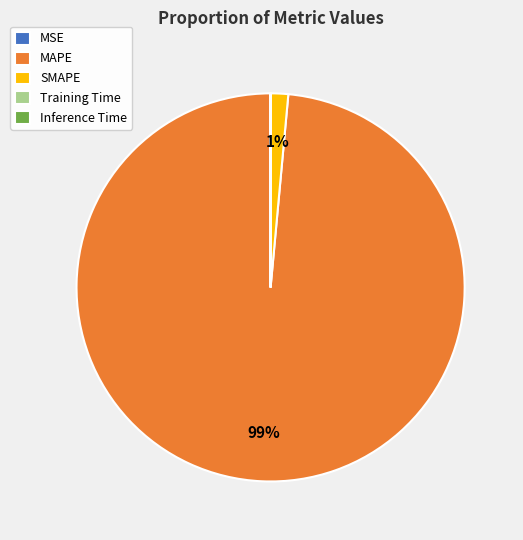

To the nearest percent, what is the average slice percentage?

20%